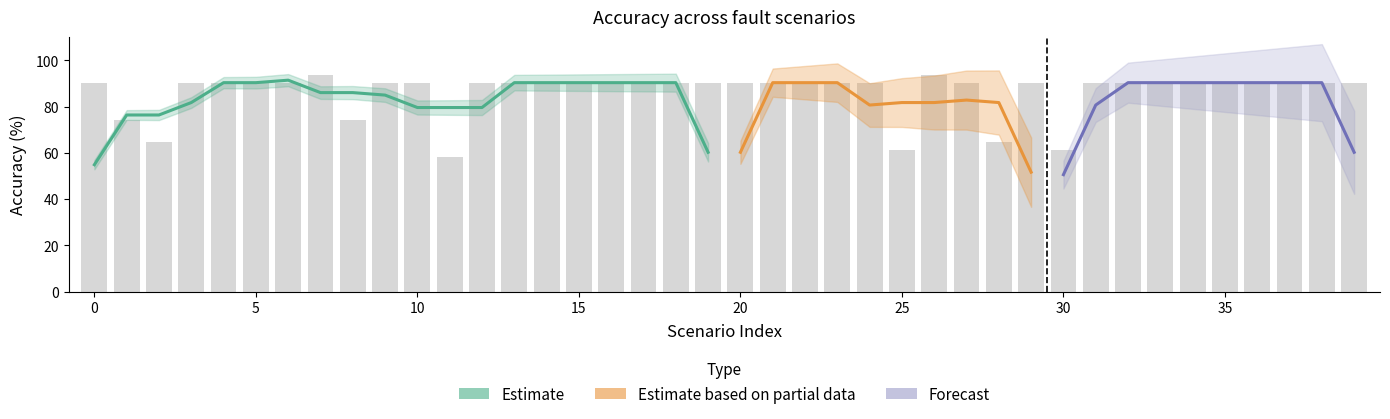

What is the difference between the maximum and second lowest values?

32.3